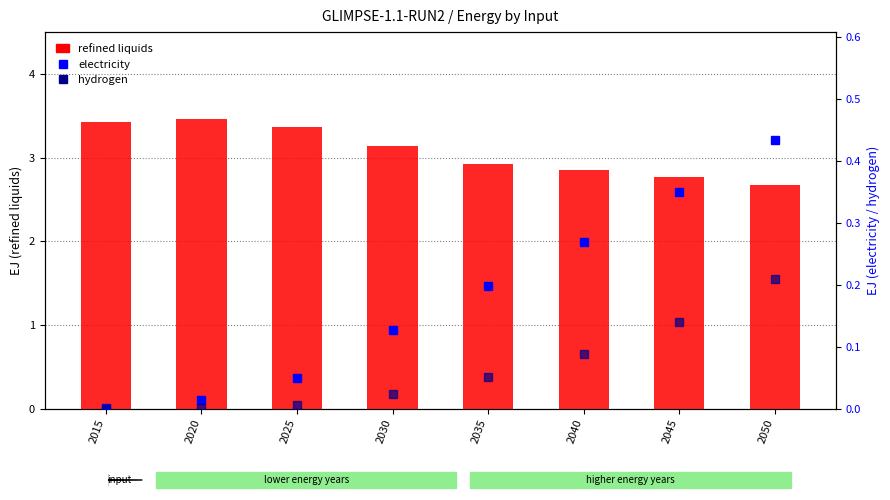

Which series has the largest range (max minus min)?

refined liquids